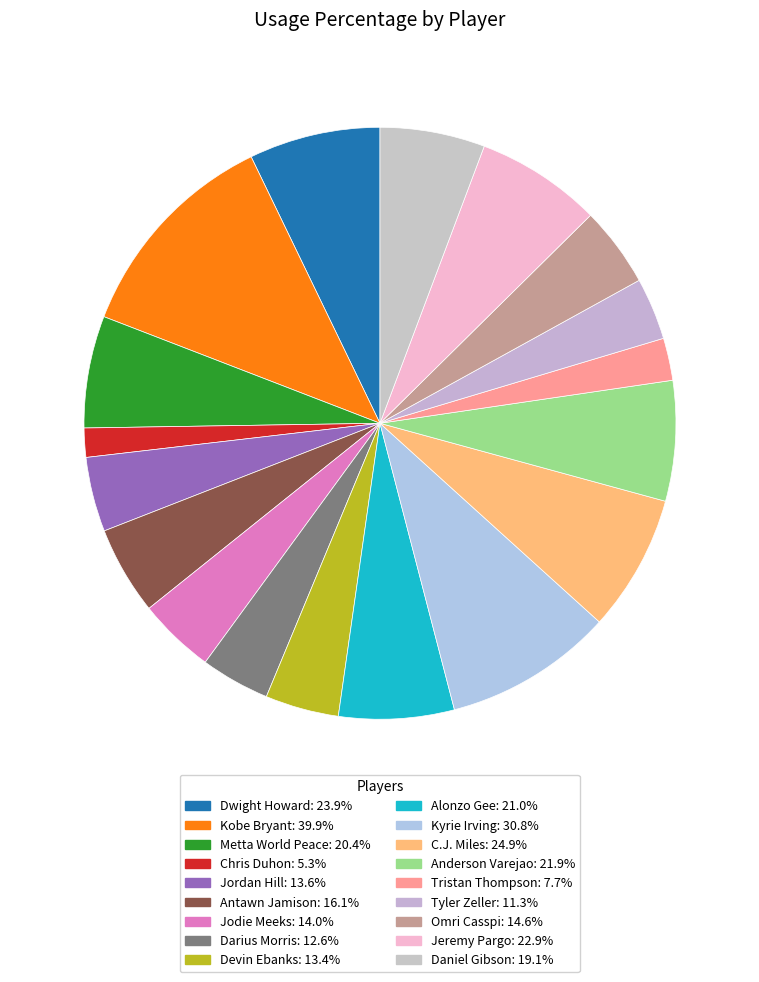

How many slices are in this pie chart?

18